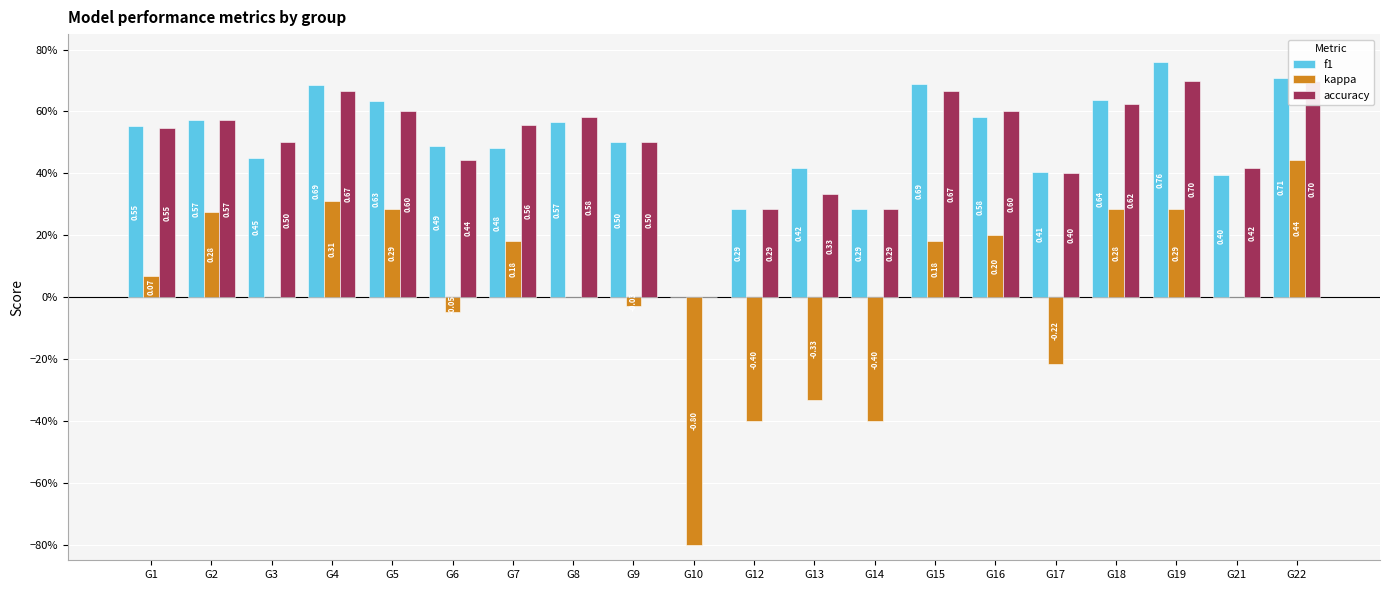

Where is kappa nearest to the value 0?

G3